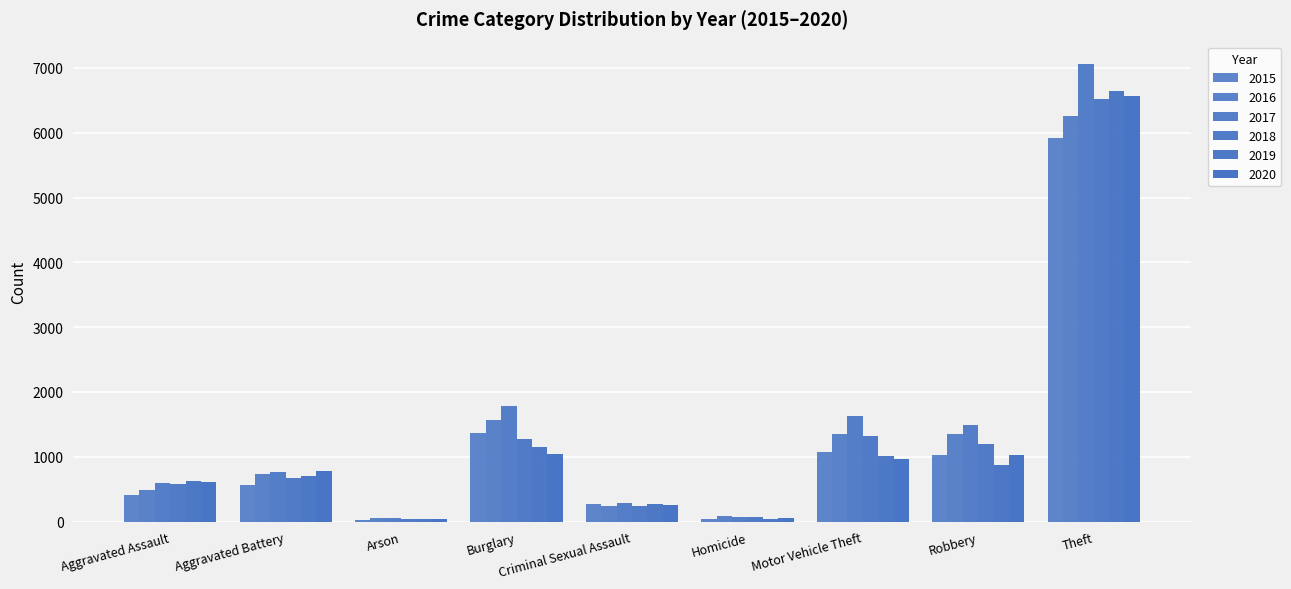

At how many categories does at least one series exceed 1184?

4